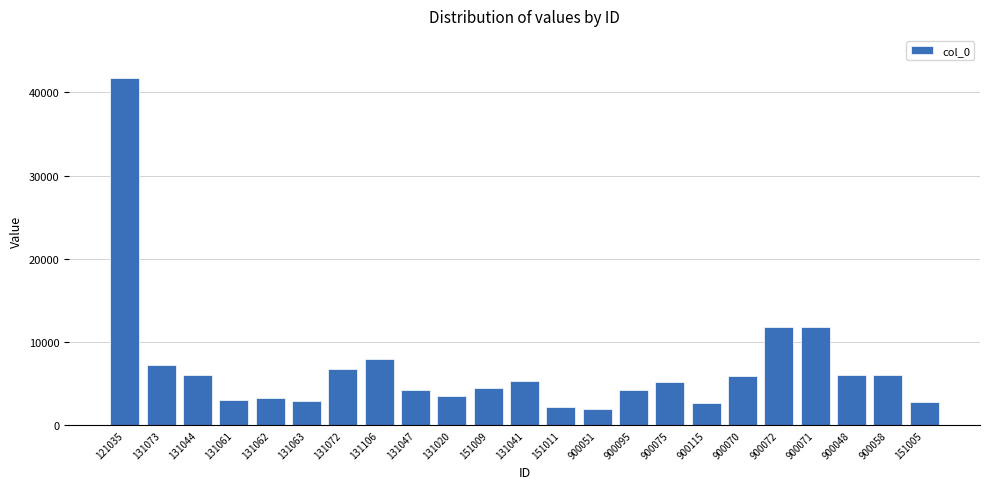

What is the change in value from 131047 to 900075?

+918